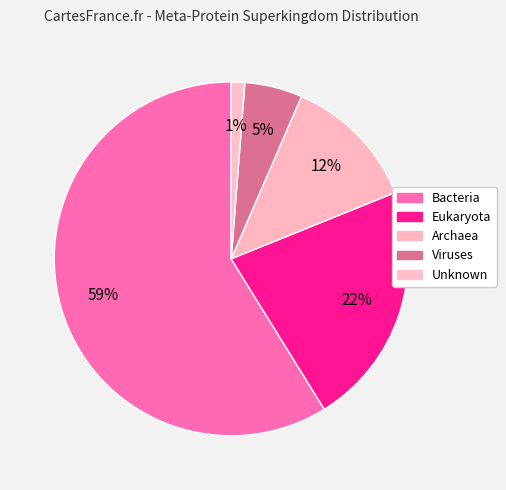

What percentage is the Bacteria slice, to the nearest percent?

59%